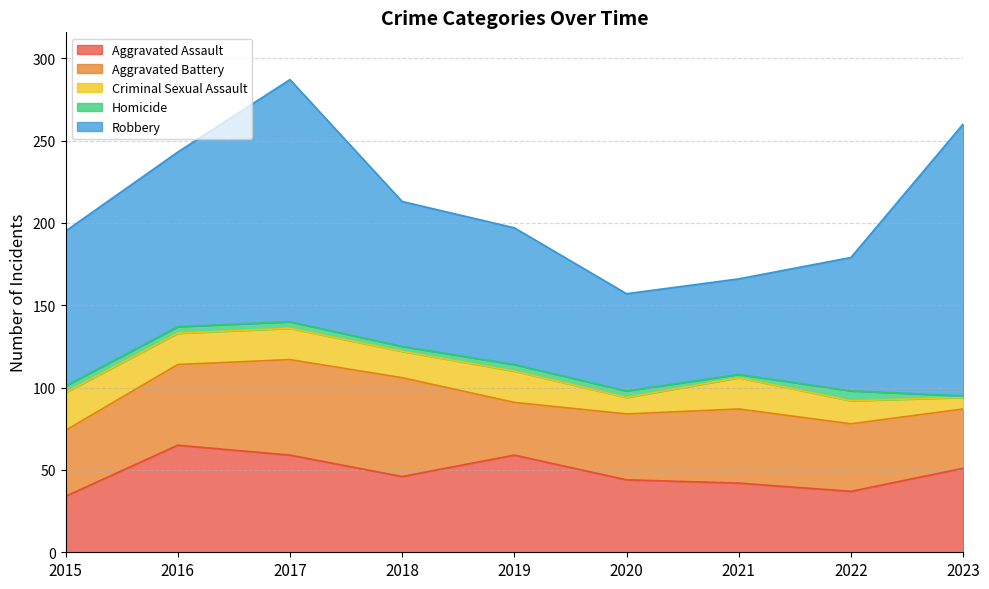

Read the Robbery value at 2017.

147